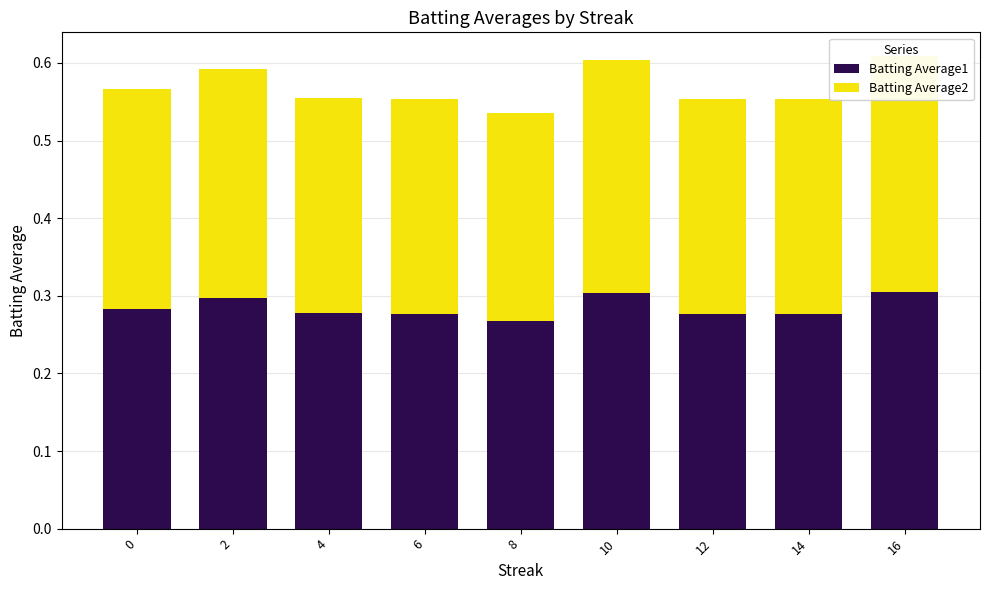

At which category is the sum across all series the highest?

16